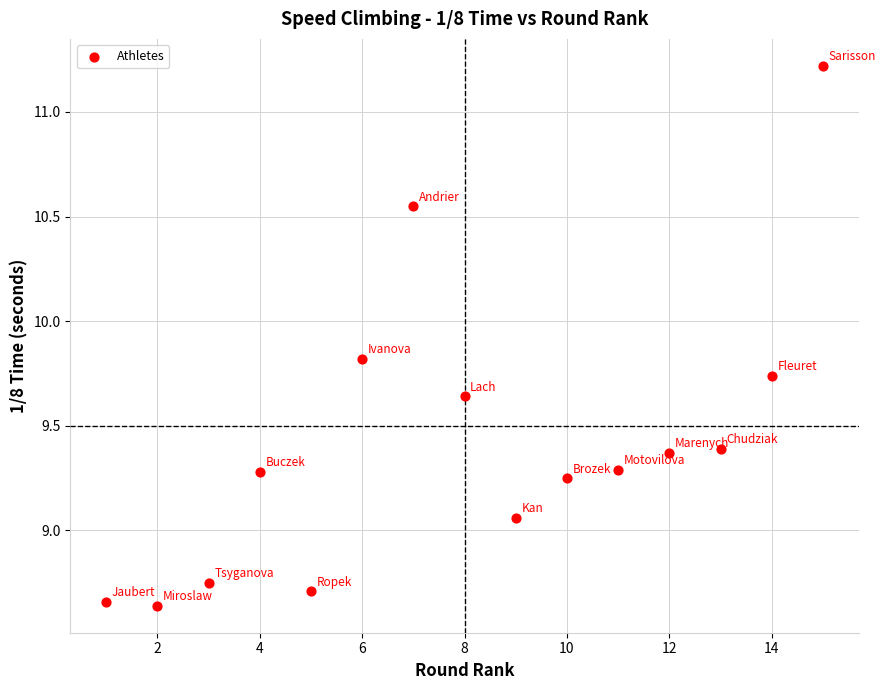

What is the range of Y values (max minus min)?

2.6